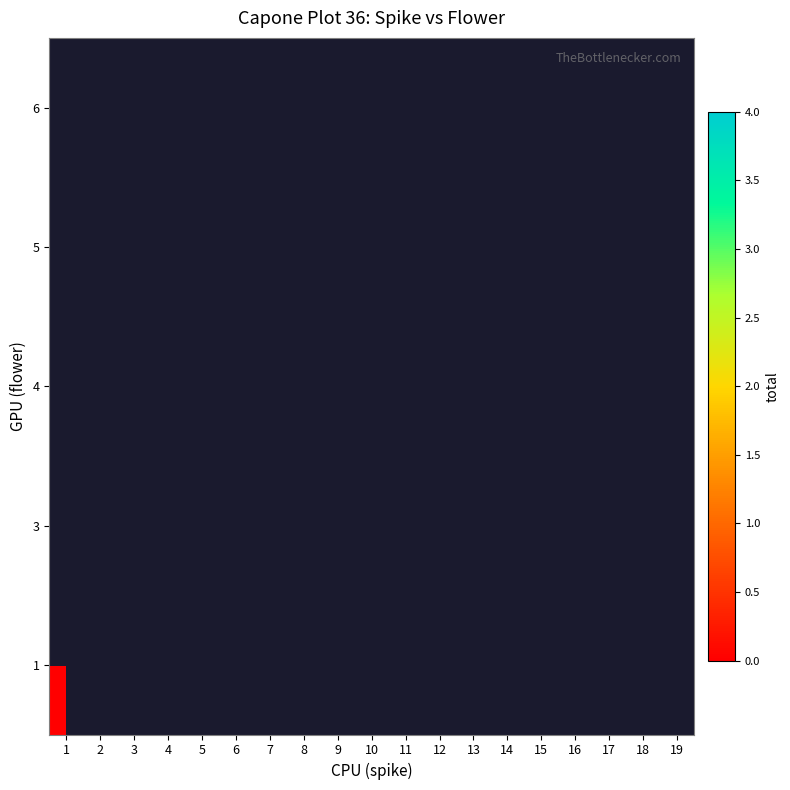

Which category has the highest value across all series?

5